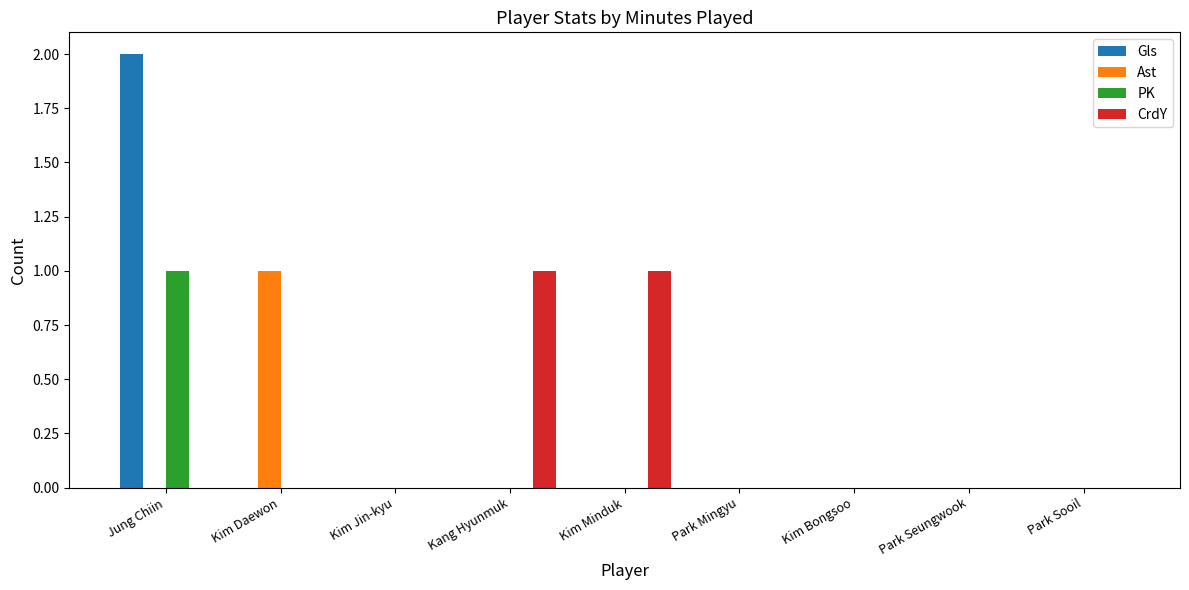

What is the total value across all series at Jung Chiin?

3